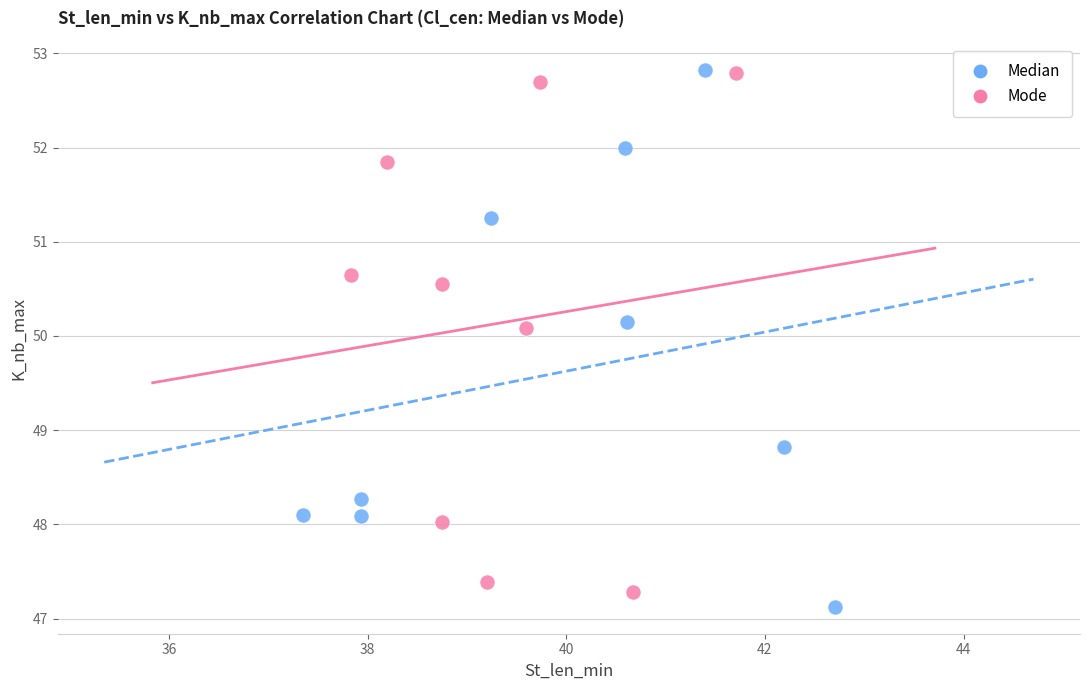

What are all the series names shown in the legend?

Median, Mode